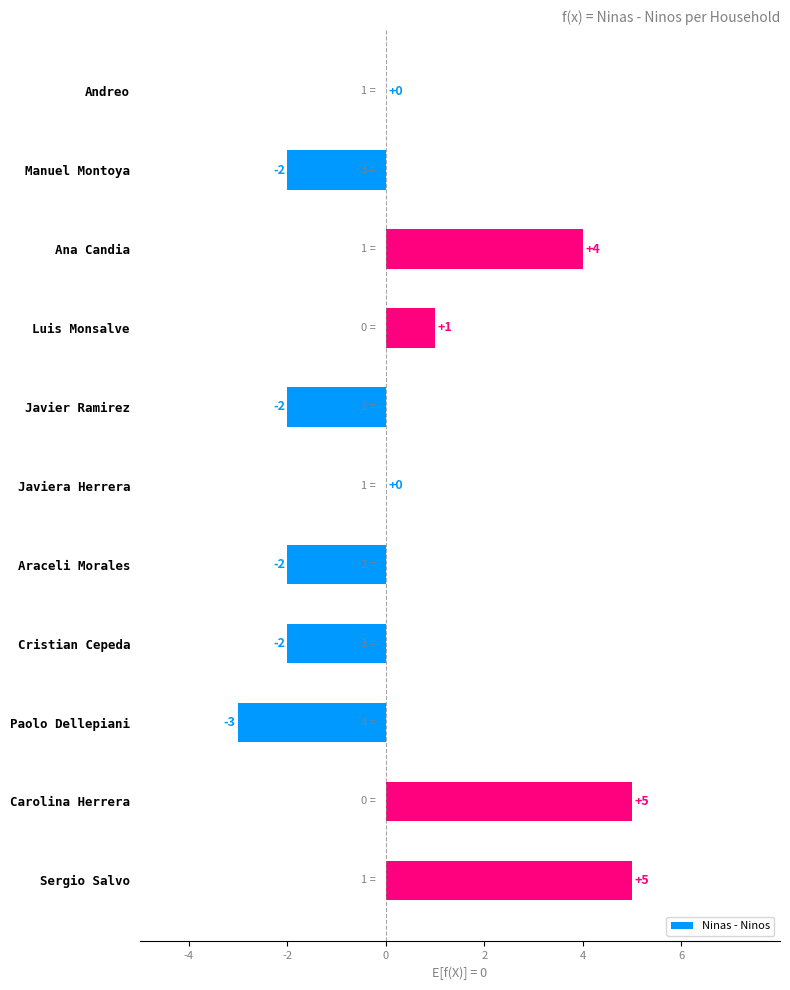

Is it true that the value at Javier Ramirez is -2?

True